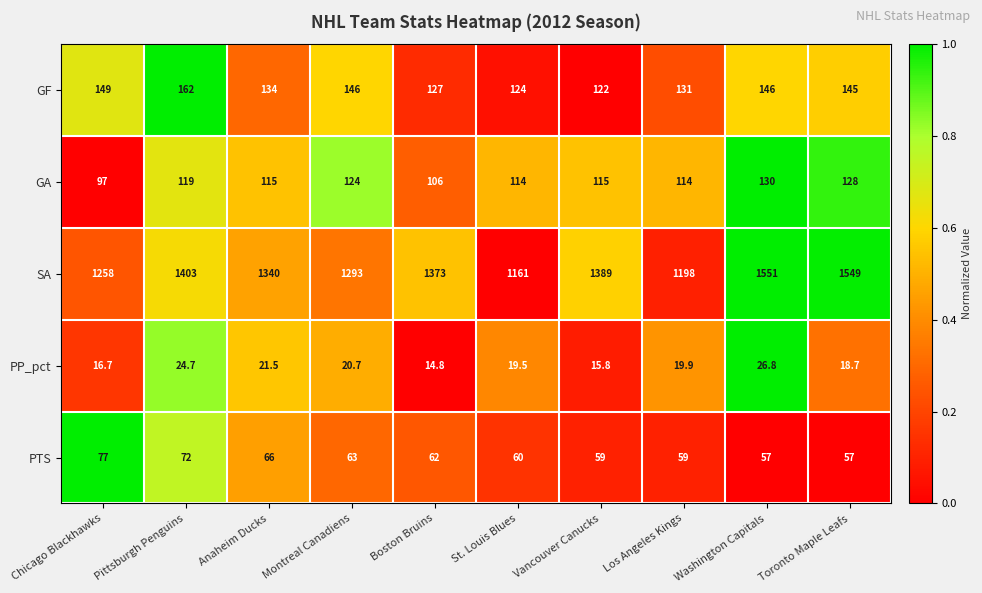

What is the difference between the highest and lowest values at Vancouver Canucks?

1373.2